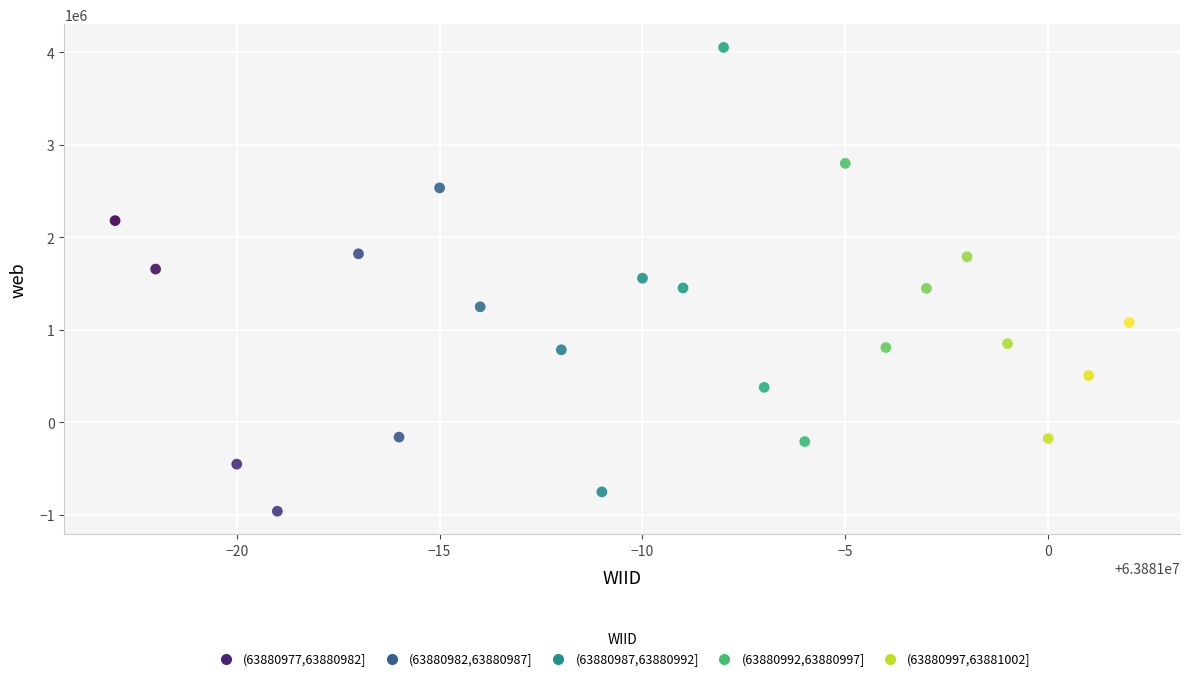

What is the range of X values (max minus min)?

25